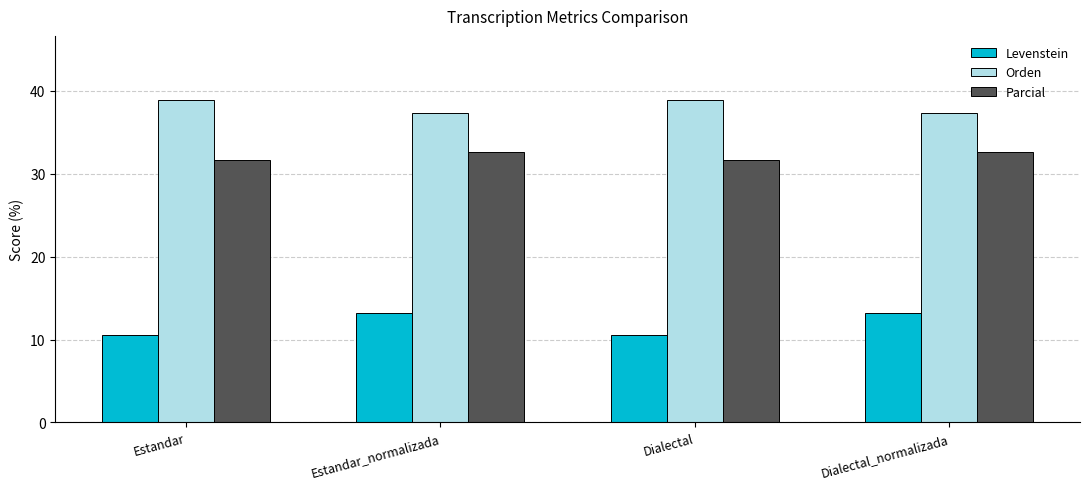

What value does the Parcial series have at Dialectal_normalizada?

32.7